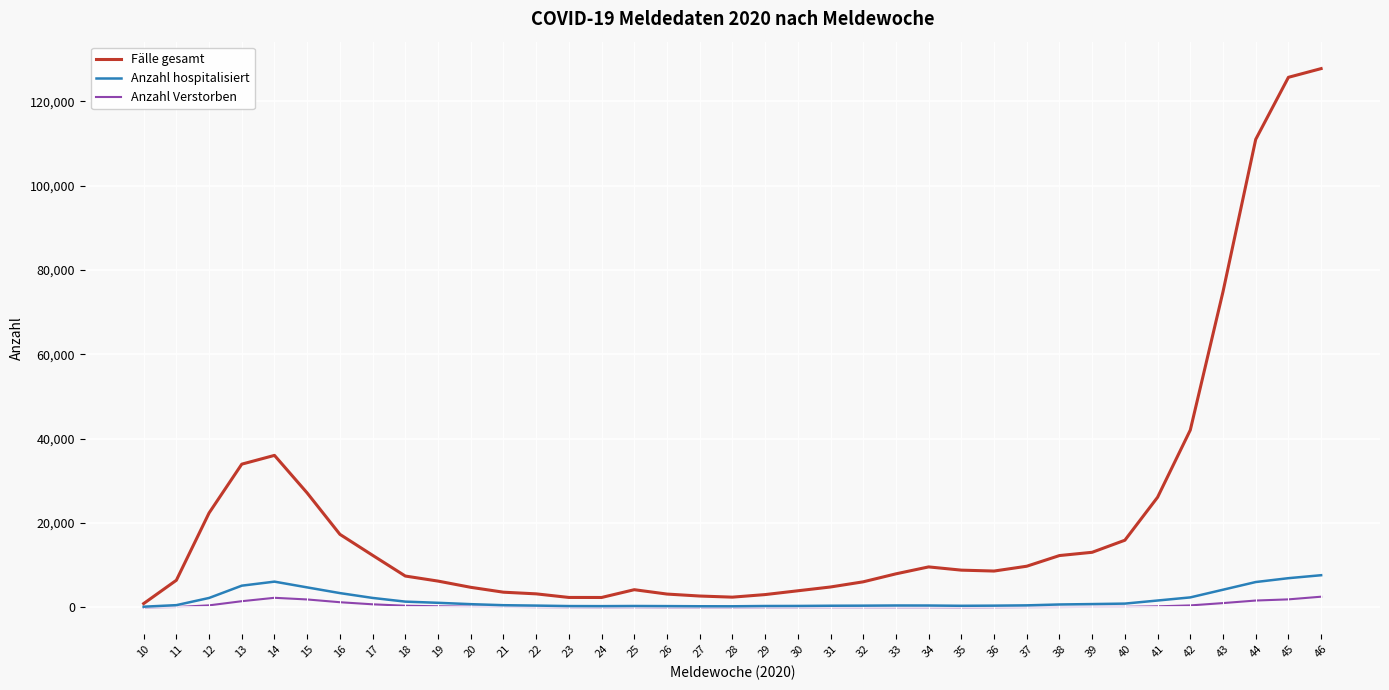

Which series has the largest total across all categories?

Fälle gesamt